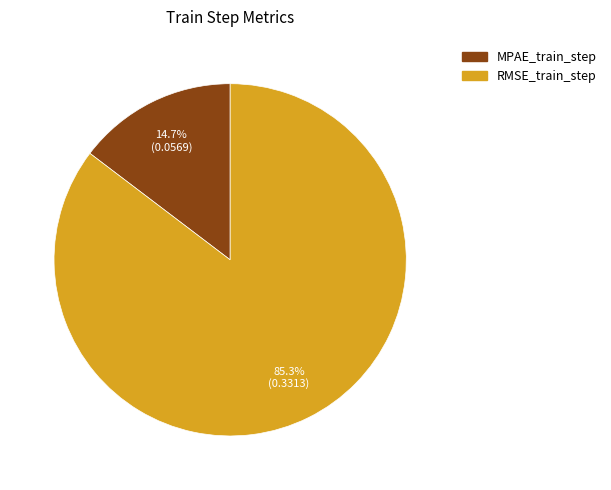

How many segments does this pie chart have?

2